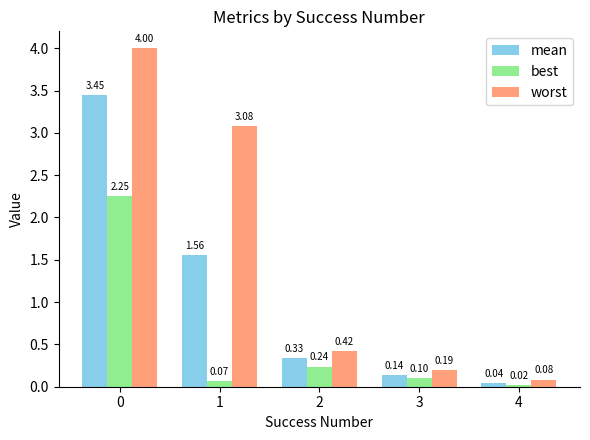

Which series has the largest range (max minus min)?

worst